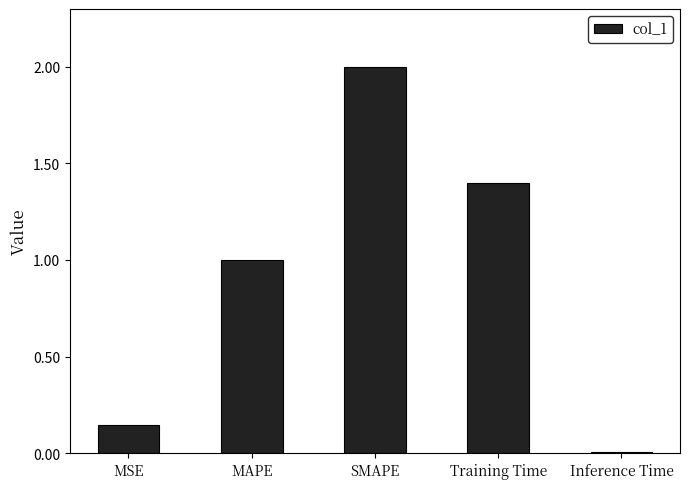

What is the change in value from MSE to Training Time?

+1.3